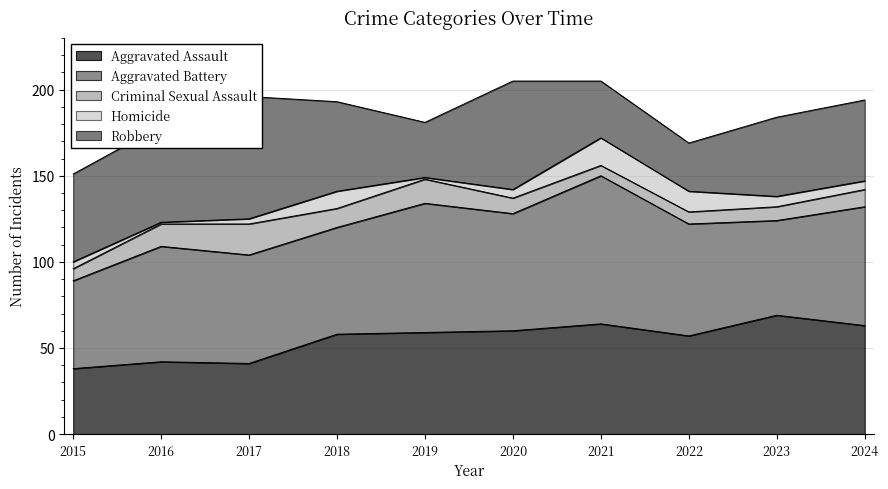

Which series has the largest total across all categories?

Aggravated Battery